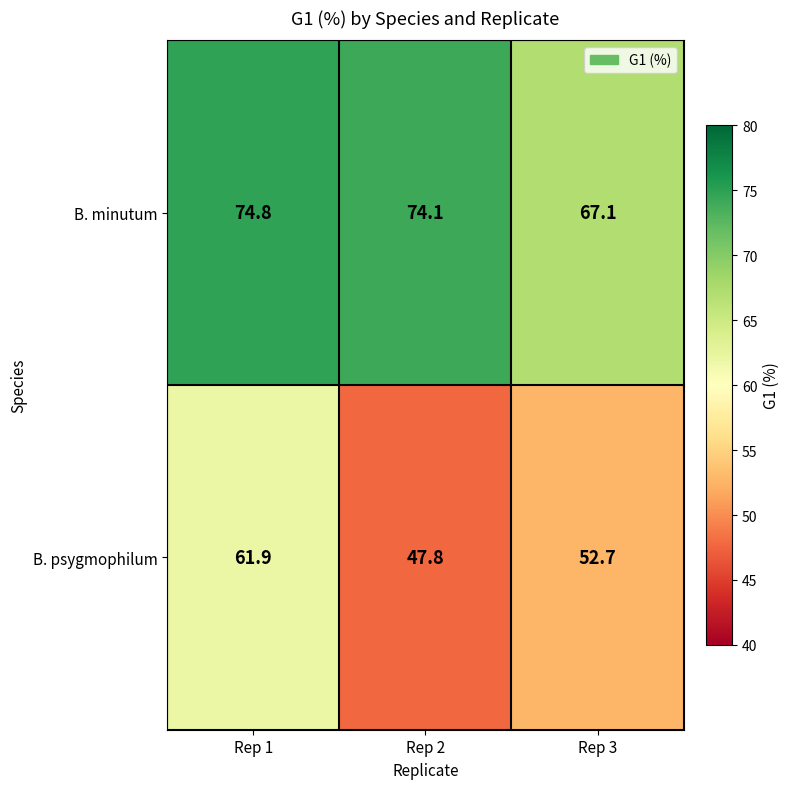

Where is B. psygmophilum nearest to the value 54?

Rep 3